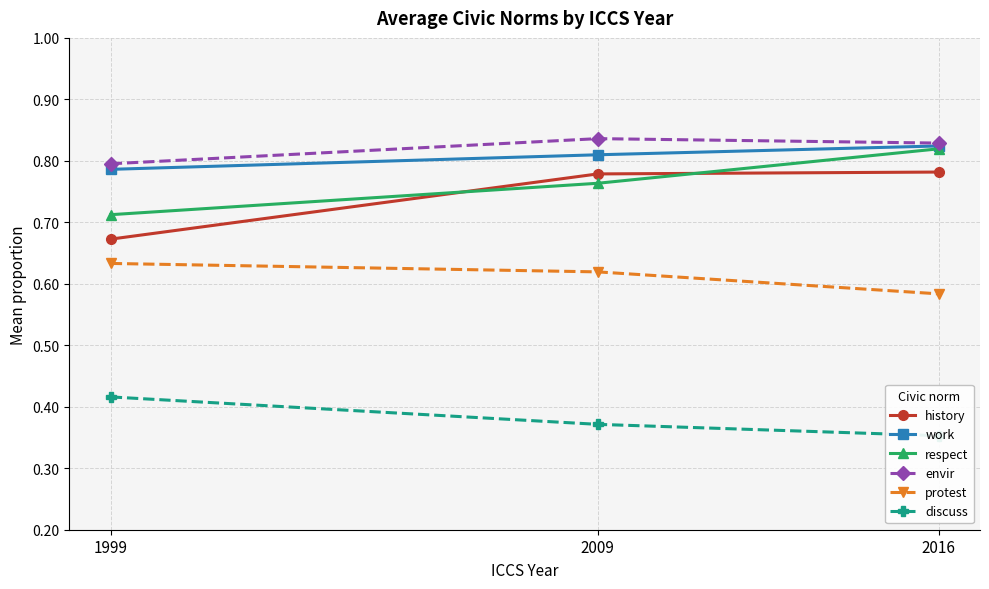

What is the spread (max minus min) of values at 2009?

0.5